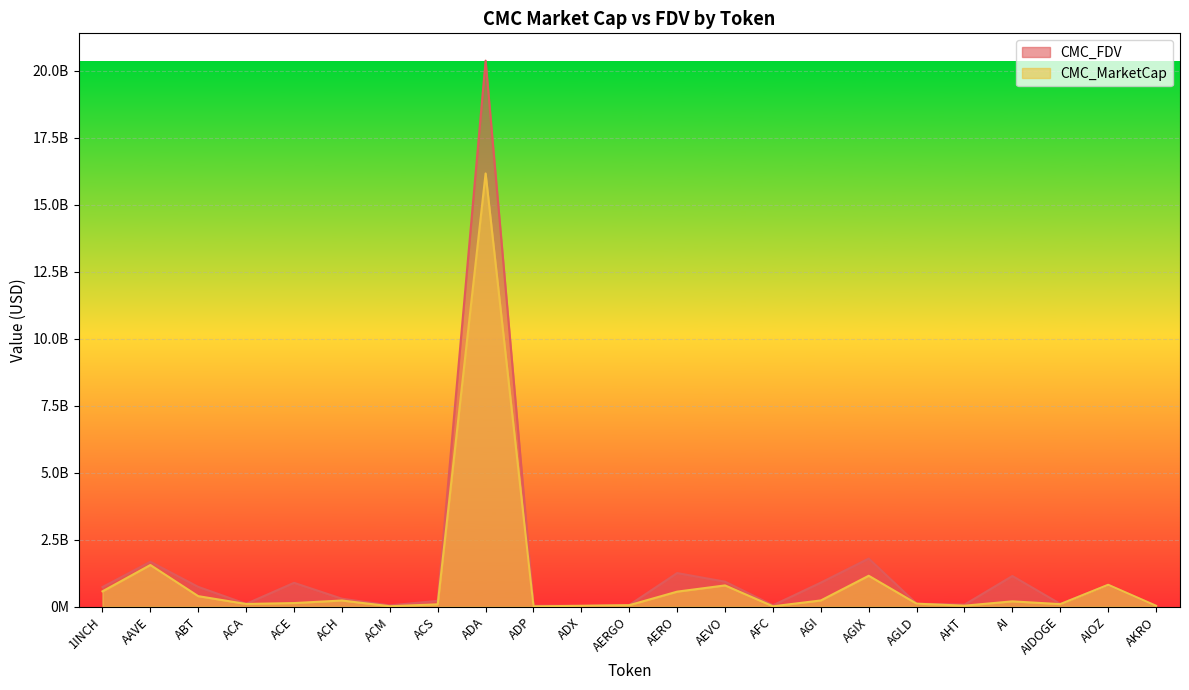

At which label is CMC_FDV closest to 10207157670?

AGIX